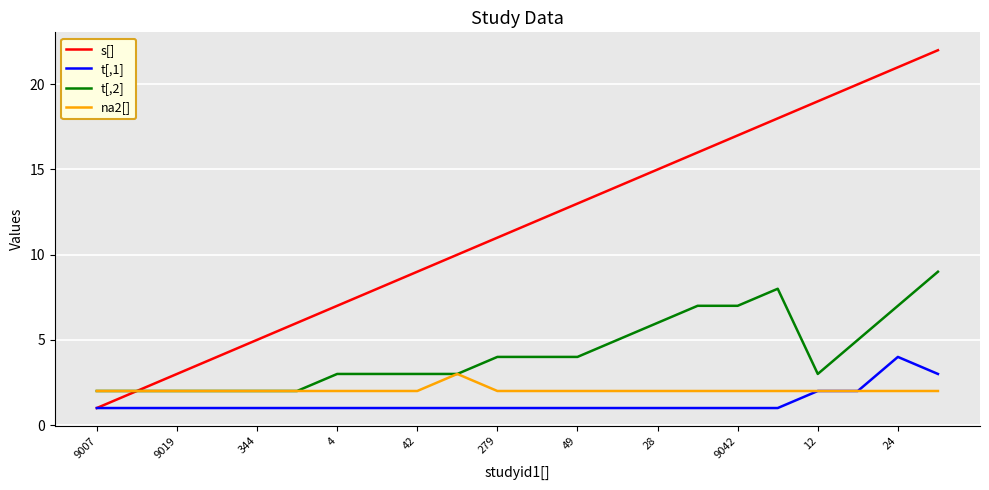

Which series has the largest range (max minus min)?

s[]